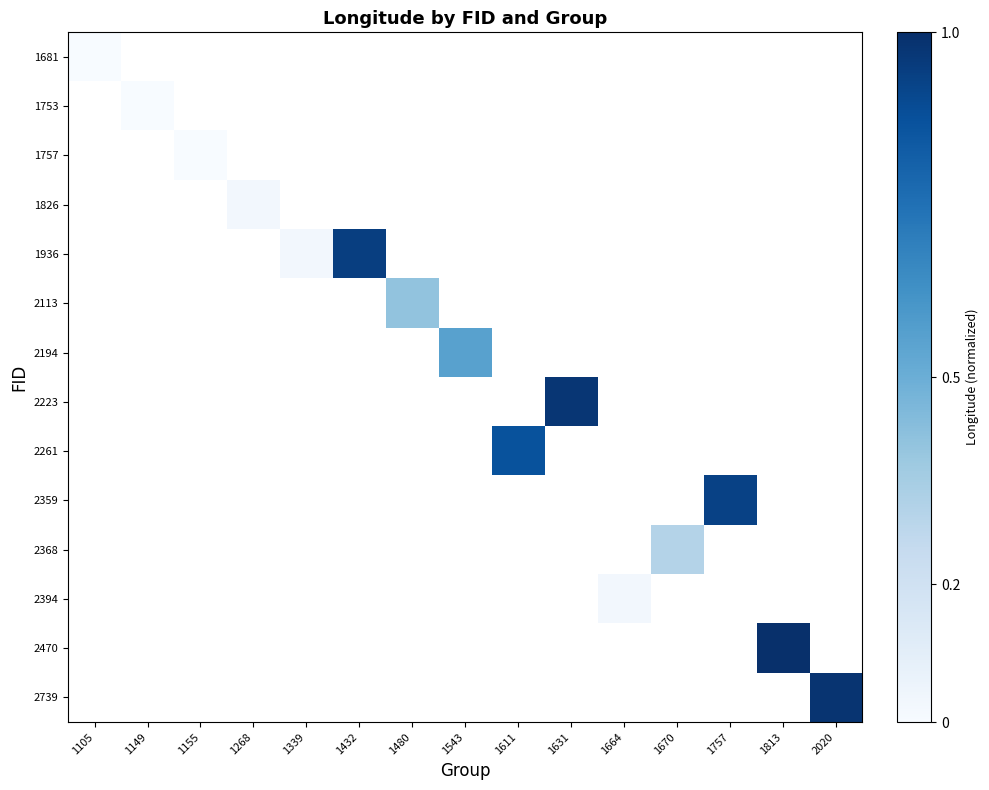

How many distinct data groups are displayed?

14